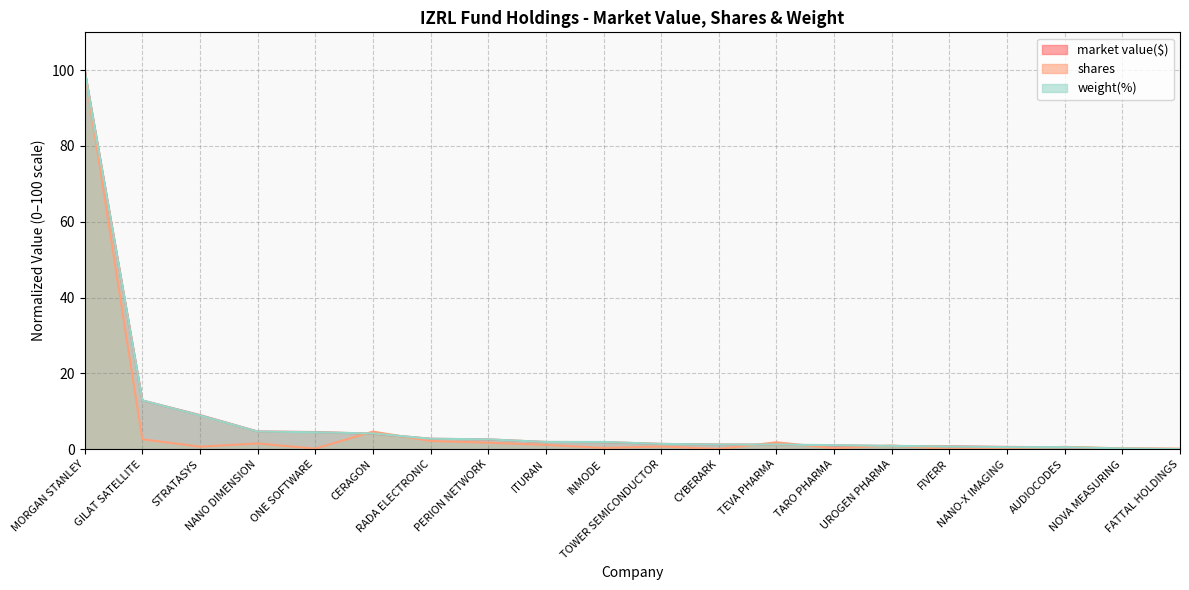

Is it true that weight(%) equals 3.0 at INMODE?

False